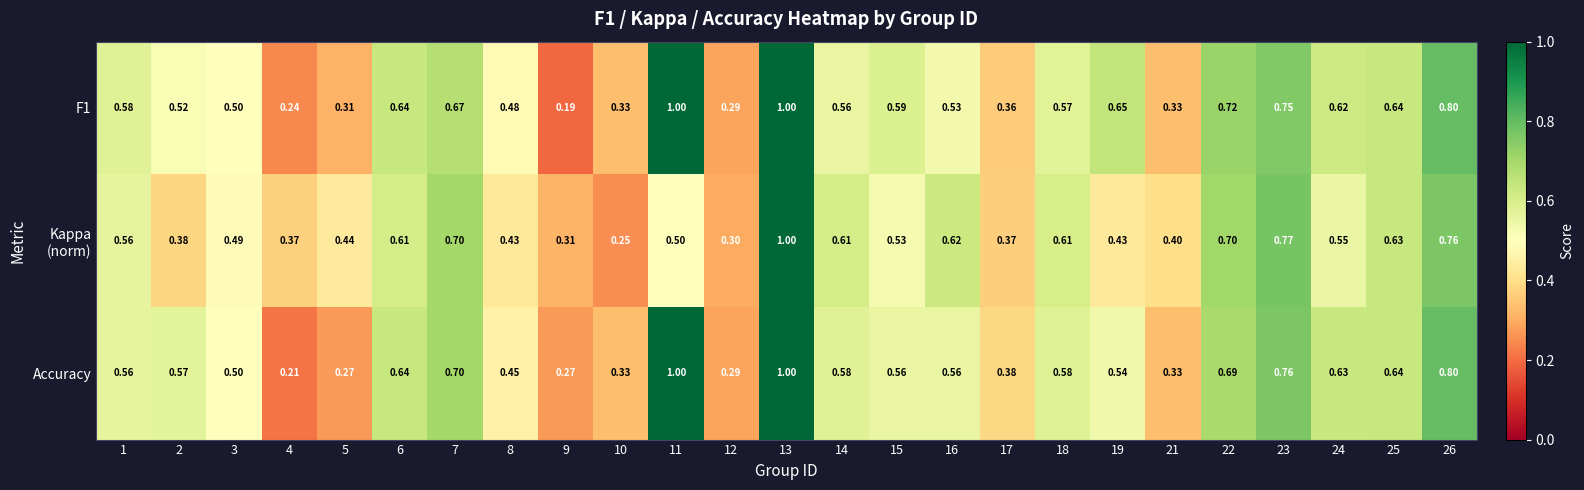

Rank the series at 16 from lowest to highest value.

F1, Accuracy, Kappa (norm)